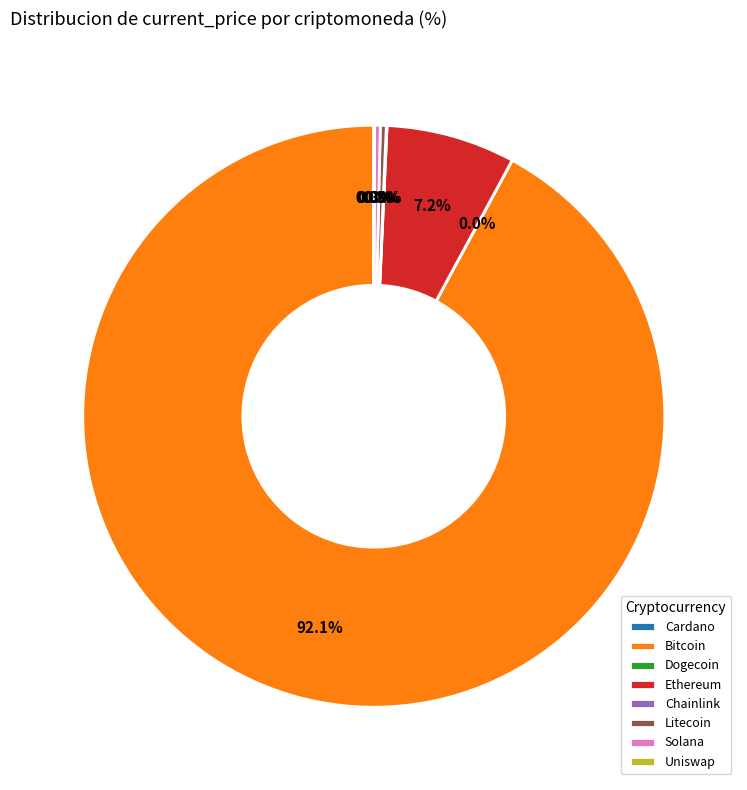

Between Bitcoin and Litecoin, which is larger?

Bitcoin